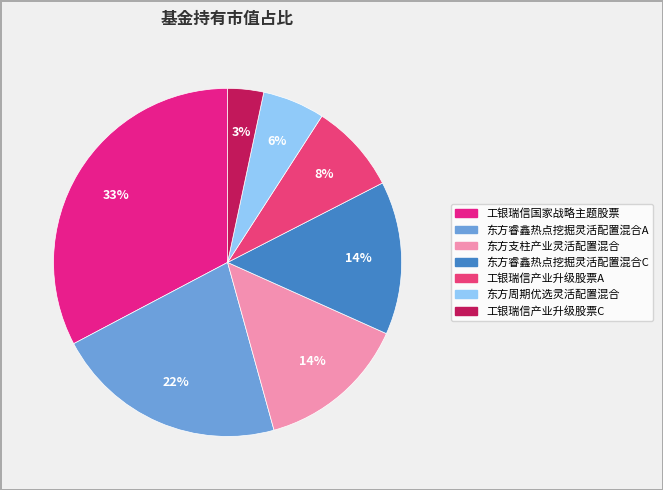

What is the smallest slice in the pie chart?

工银瑞信产业升级股票C